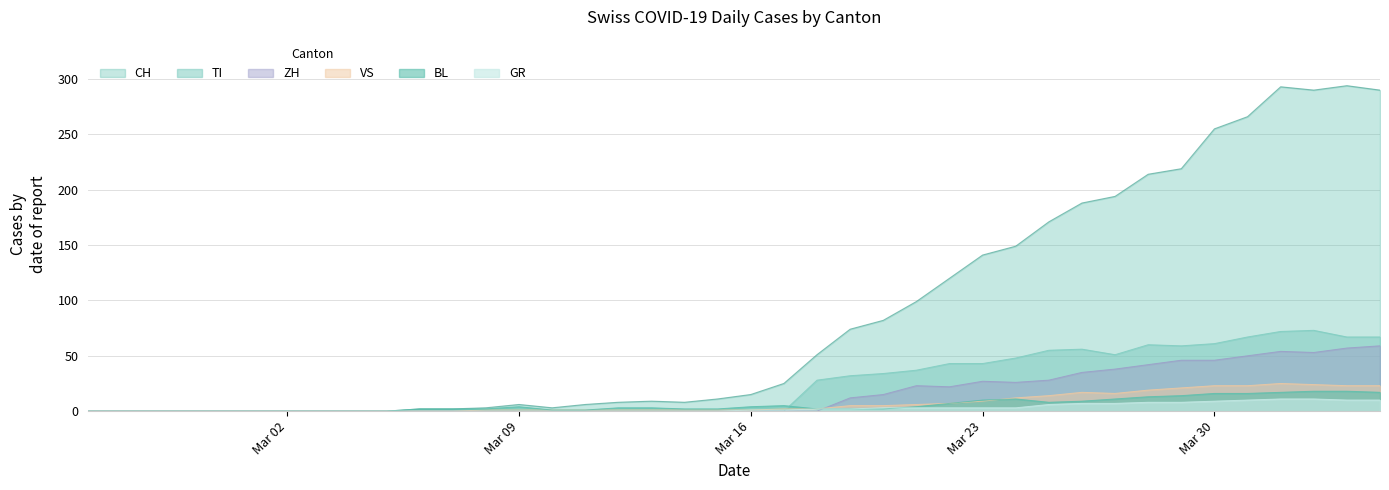

What is the highest value of the TI series?

73